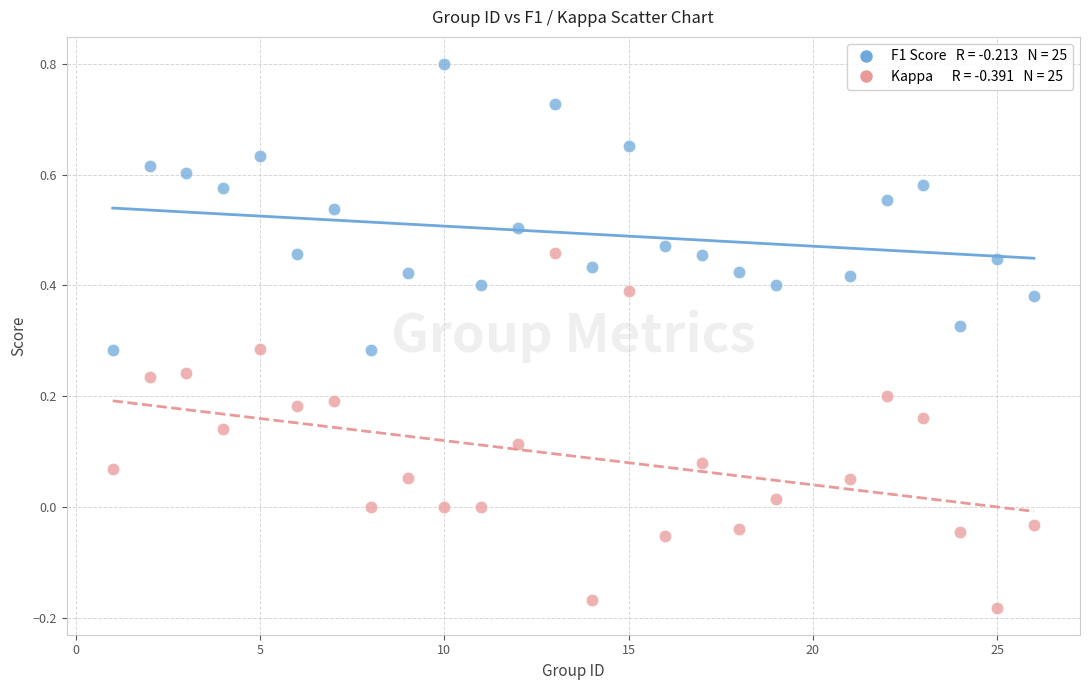

Across all data points, what is the range of X values (max minus min)?

25.0